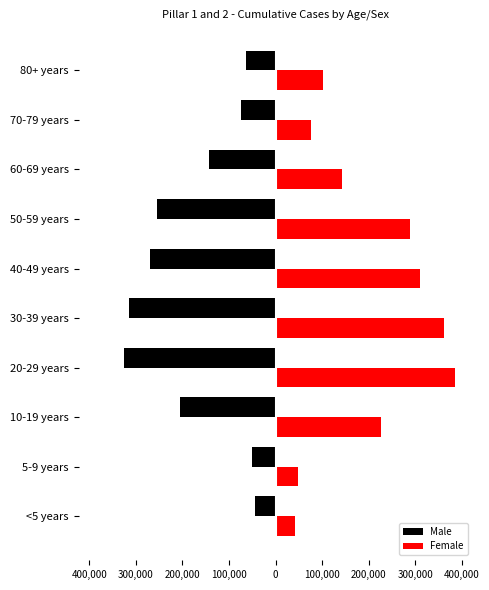

What is the highest value of the Female series?

384120